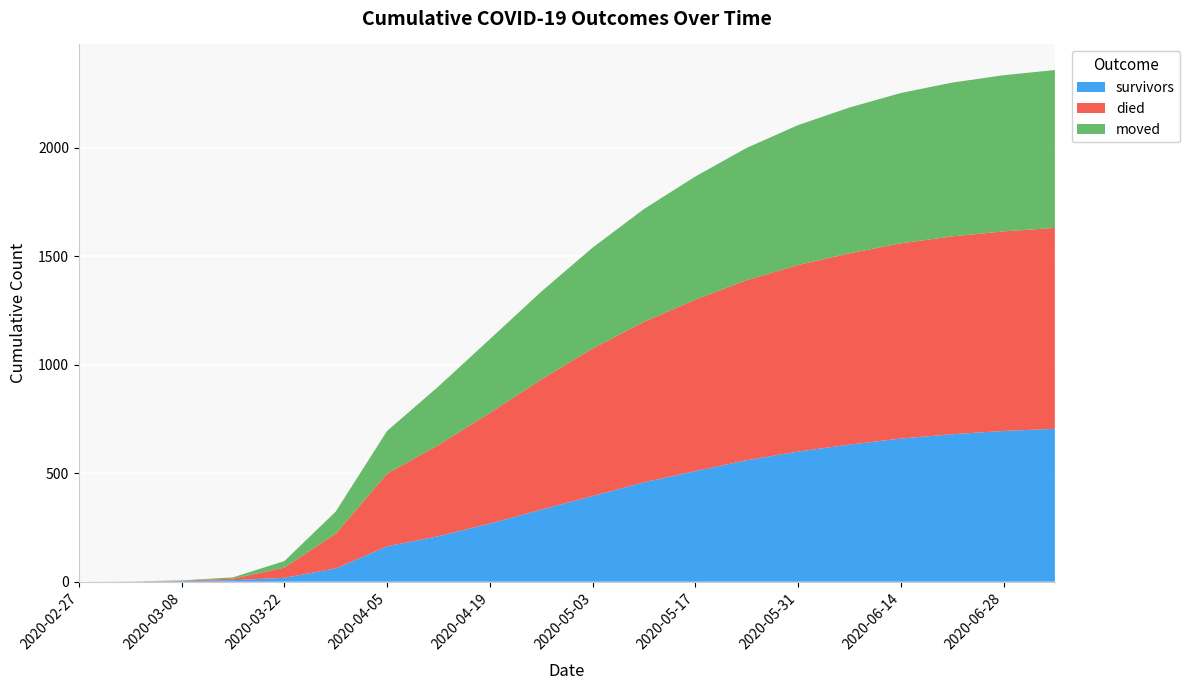

Reading left to right, extract all data points from this chart.

survivors: 2020-02-27=0	2020-03-01=0	2020-03-08=3	2020-03-15=7	2020-03-22=18	2020-03-29=61	2020-04-05=163	2020-04-12=210	2020-04-19=268	2020-04-26=332	2020-05-03=395	2020-05-10=458	2020-05-17=510	2020-05-24=560	2020-05-31=600	2020-06-07=632	2020-06-14=660	2020-06-21=680	2020-06-28=695	2020-07-05=705
died: 2020-02-27=0	2020-03-01=0	2020-03-08=2	2020-03-15=7	2020-03-22=47	2020-03-29=160	2020-04-05=335	2020-04-12=420	2020-04-19=510	2020-04-26=600	2020-05-03=680	2020-05-10=740	2020-05-17=790	2020-05-24=830	2020-05-31=860	2020-06-07=882	2020-06-14=900	2020-06-21=912	2020-06-28=920	2020-07-05=926
moved: 2020-02-27=0	2020-03-01=1	2020-03-08=1	2020-03-15=6	2020-03-22=30	2020-03-29=102	2020-04-05=197	2020-04-12=270	2020-04-19=340	2020-04-26=405	2020-05-03=465	2020-05-10=520	2020-05-17=568	2020-05-24=610	2020-05-31=645	2020-06-07=672	2020-06-14=693	2020-06-21=709	2020-06-28=720	2020-07-05=728